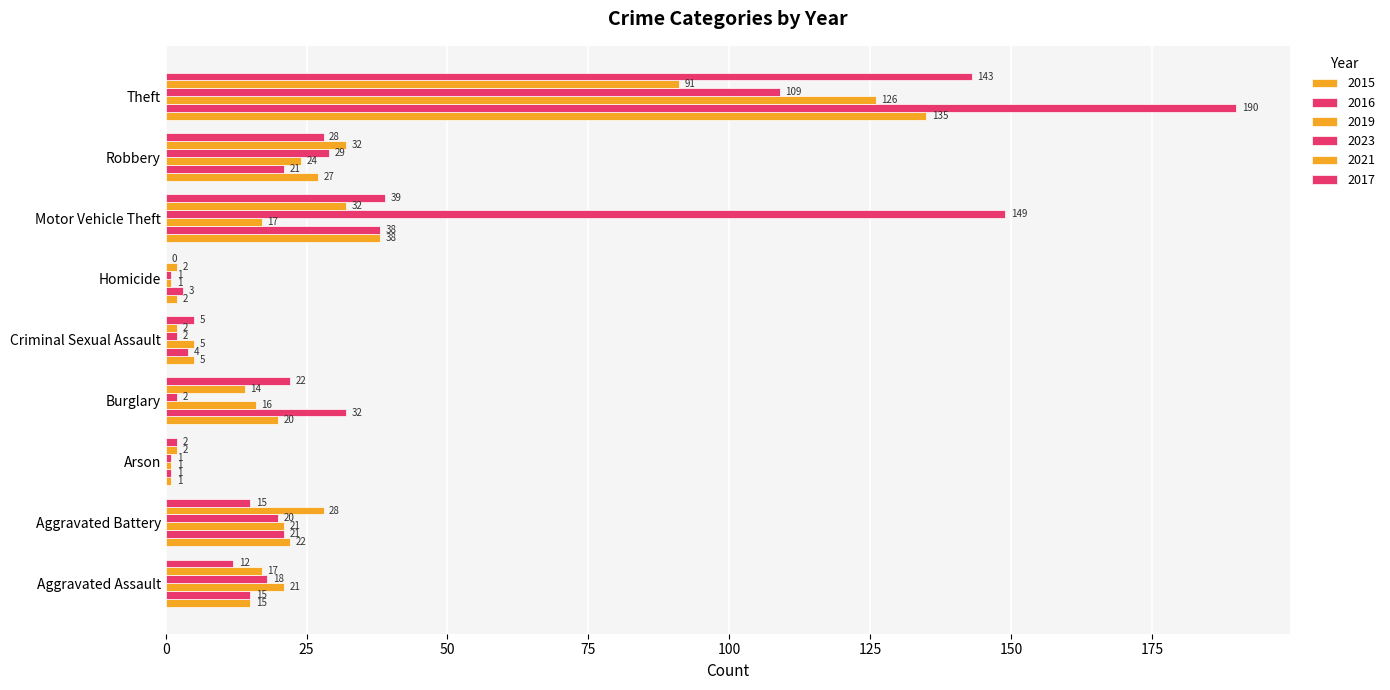

How many categories are shown in the chart?

9